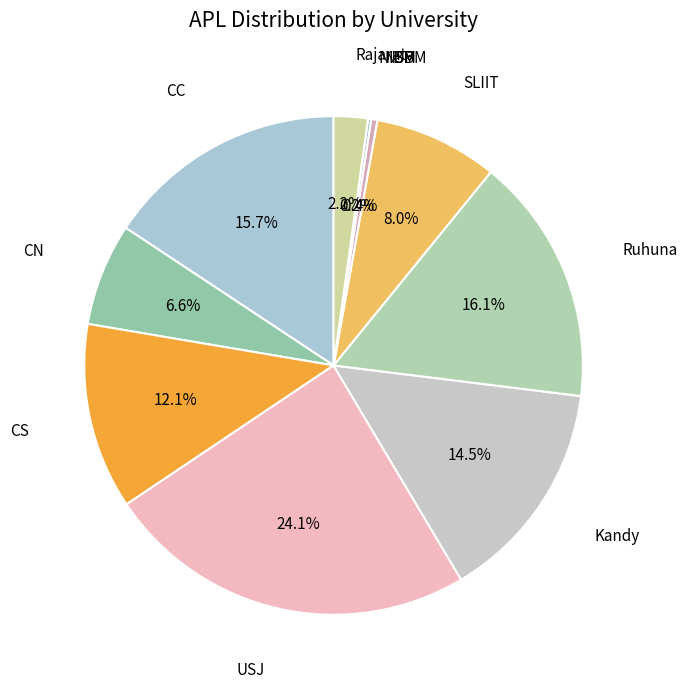

Between NSBM and Rajarata, which is larger?

Rajarata